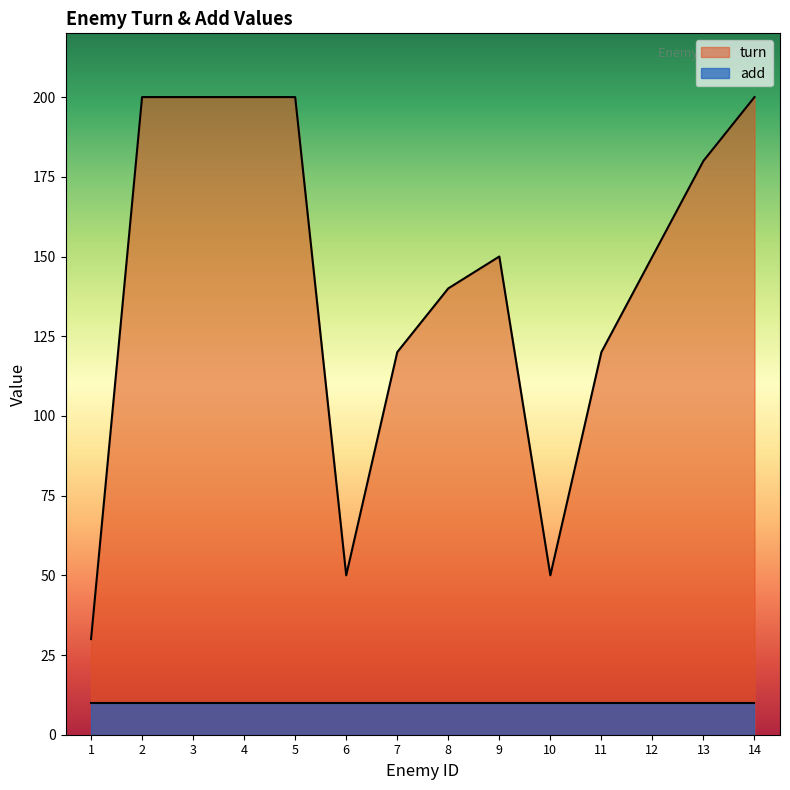

Read the value at 2, to the nearest 10.

200